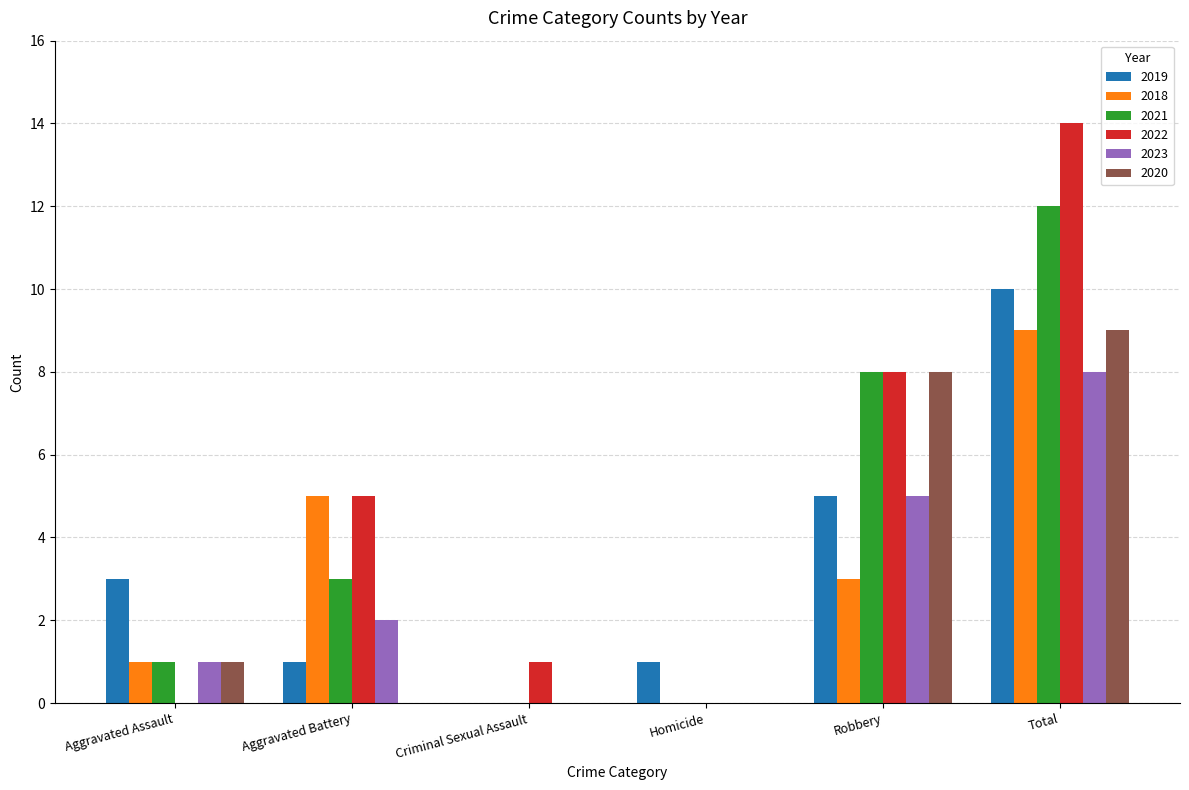

What is the spread (max minus min) of values at Aggravated Assault?

3